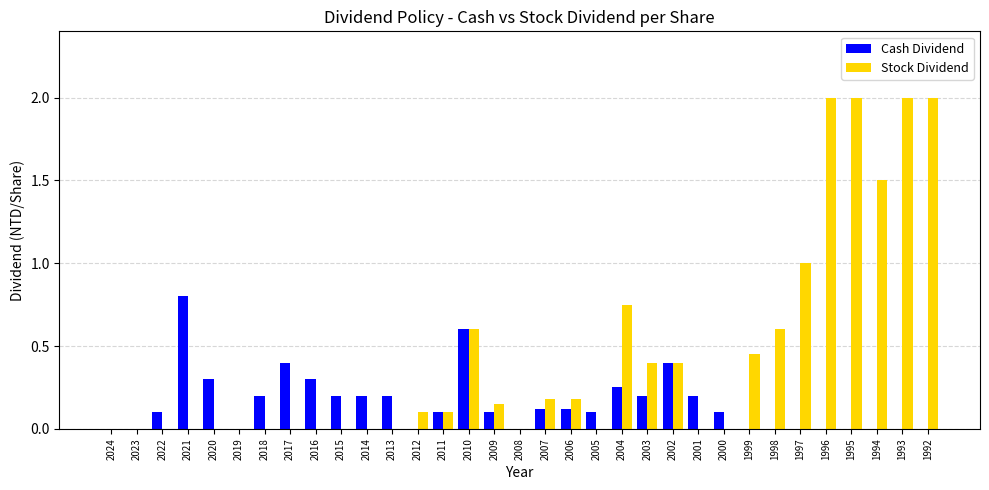

Which category has the highest value in the Cash Dividend series?

2021